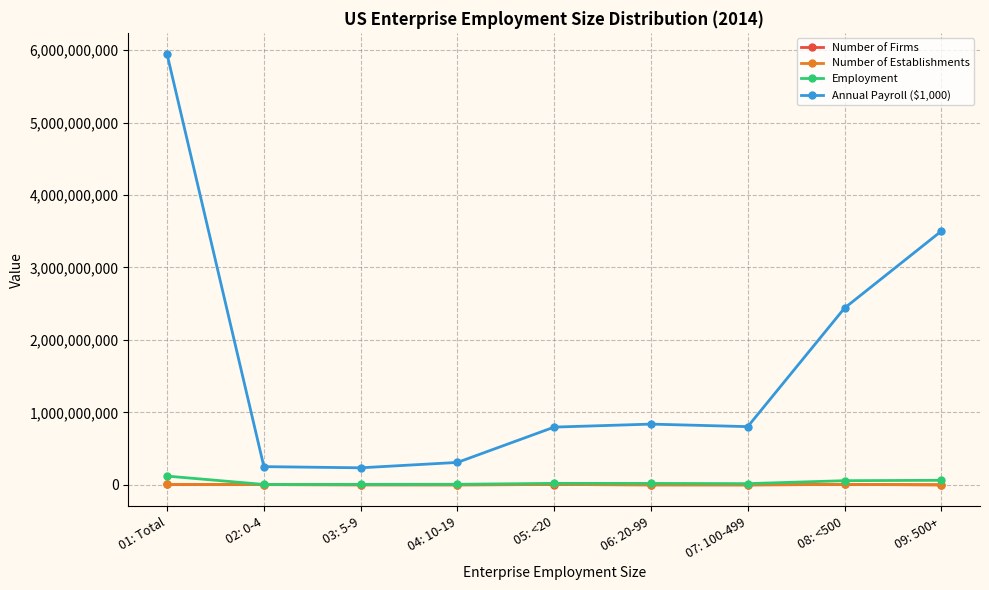

Count the number of categories in the chart.

9